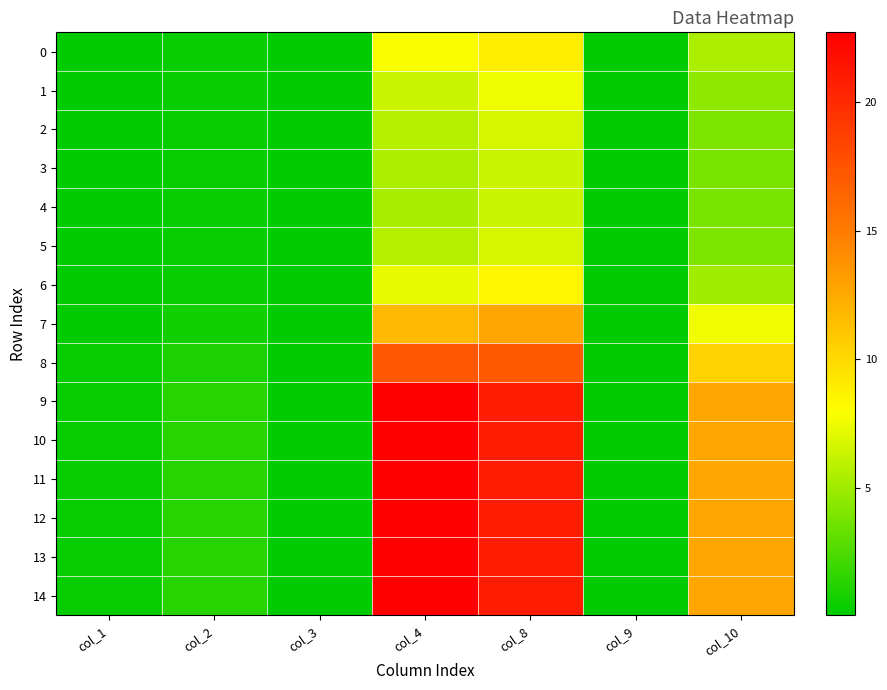

Reading left to right, transcribe all the data shown in this chart.

0: col_1=0.1	col_2=0.4	col_3=0.0	col_4=7.8	col_8=9.0	col_9=0.1	col_10=5.4
1: col_1=0.1	col_2=0.3	col_3=0.0	col_4=6.4	col_8=7.6	col_9=0.1	col_10=4.5
2: col_1=0.1	col_2=0.3	col_3=0.0	col_4=5.7	col_8=6.7	col_9=0.1	col_10=4.0
3: col_1=0.1	col_2=0.3	col_3=0.0	col_4=5.4	col_8=6.4	col_9=0.1	col_10=3.8
4: col_1=0.1	col_2=0.3	col_3=0.0	col_4=5.3	col_8=6.3	col_9=0.1	col_10=3.8
5: col_1=0.1	col_2=0.3	col_3=0.0	col_4=5.7	col_8=6.7	col_9=0.1	col_10=4.0
6: col_1=0.1	col_2=0.4	col_3=0.0	col_4=7.3	col_8=8.5	col_9=0.1	col_10=5.1
7: col_1=0.2	col_2=0.6	col_3=0.1	col_4=11.7	col_8=12.6	col_9=0.1	col_10=7.6
8: col_1=0.2	col_2=0.9	col_3=0.1	col_4=17.2	col_8=17.1	col_9=0.1	col_10=10.3
9: col_1=0.3	col_2=1.3	col_3=0.1	col_4=22.7	col_8=21.0	col_9=0.2	col_10=12.7
10: col_1=0.3	col_2=1.3	col_3=0.1	col_4=22.7	col_8=21.0	col_9=0.2	col_10=12.7
11: col_1=0.3	col_2=1.3	col_3=0.1	col_4=22.7	col_8=21.0	col_9=0.2	col_10=12.7
12: col_1=0.3	col_2=1.3	col_3=0.1	col_4=22.7	col_8=21.0	col_9=0.2	col_10=12.7
13: col_1=0.3	col_2=1.3	col_3=0.1	col_4=22.7	col_8=21.0	col_9=0.2	col_10=12.7
14: col_1=0.3	col_2=1.3	col_3=0.1	col_4=22.7	col_8=21.0	col_9=0.2	col_10=12.7